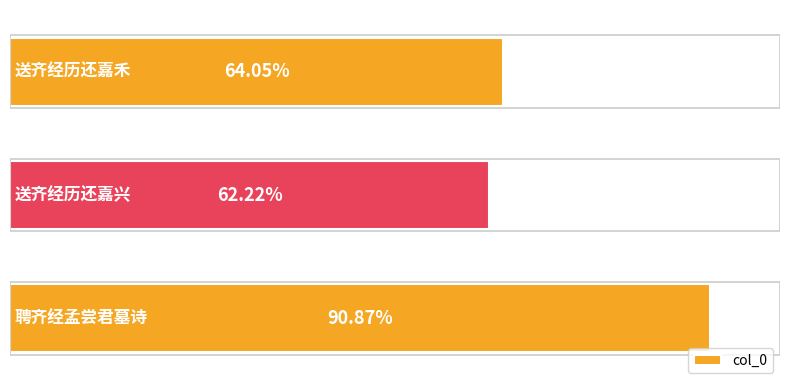

Count the number of categories in the chart.

3